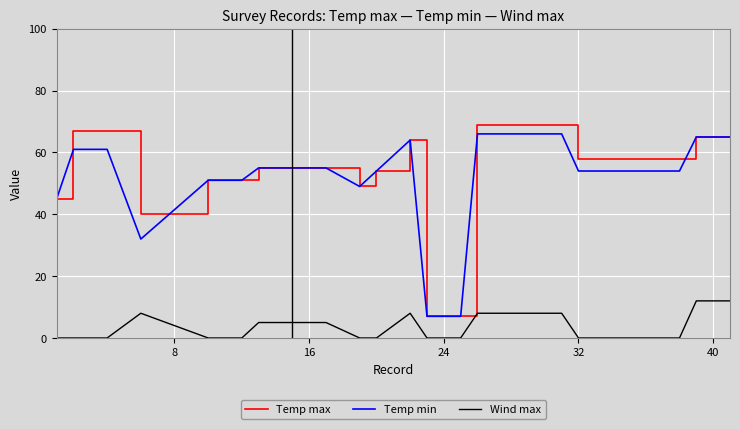

Reading left to right, extract all data points from this chart.

Temp max: 45	67	67	67	40	51	51	51	55	55	55	55	55	49	54	64	7	7	7	69	69	69	69	69	69	58	58	58	58	58	58	58	65	65	65
Temp min: 45	61	61	61	32	51	51	51	55	55	55	55	55	49	54	64	7	7	7	66	66	66	66	66	66	54	54	54	54	54	54	54	65	65	65
Wind max: 0	0	0	0	8	0	0	0	5	5	5	5	5	0	0	8	0	0	0	8	8	8	8	8	8	0	0	0	0	0	0	0	12	12	12